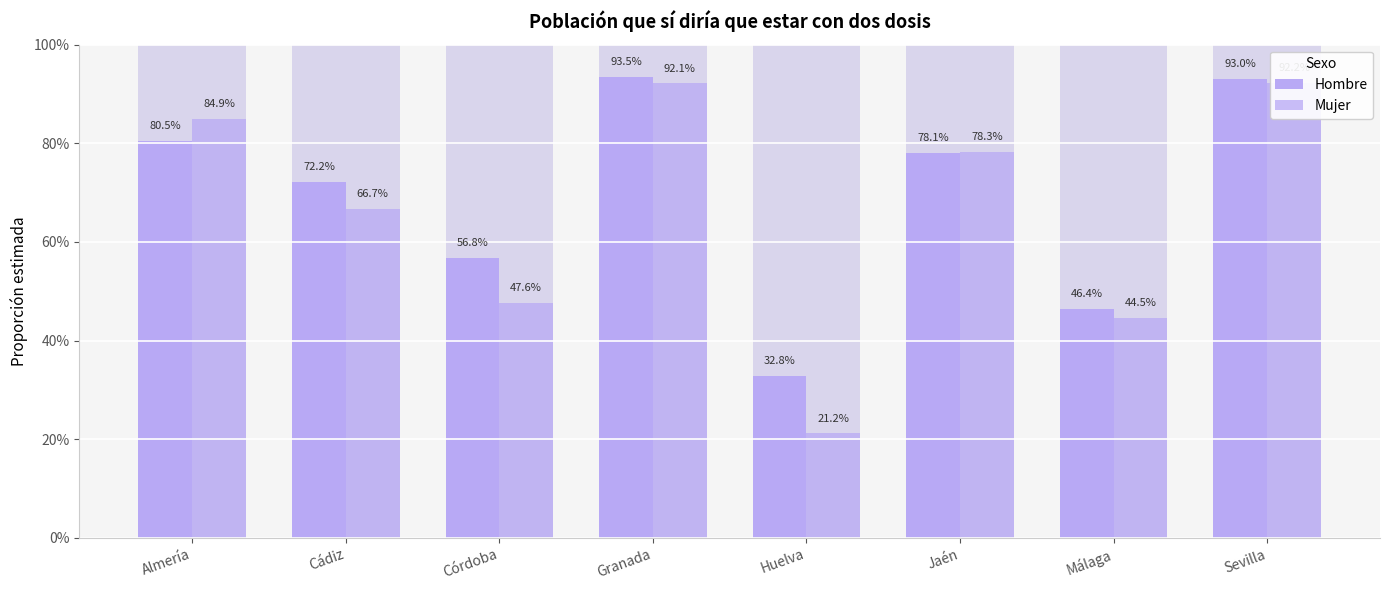

Does the chart contain any negative values?

No